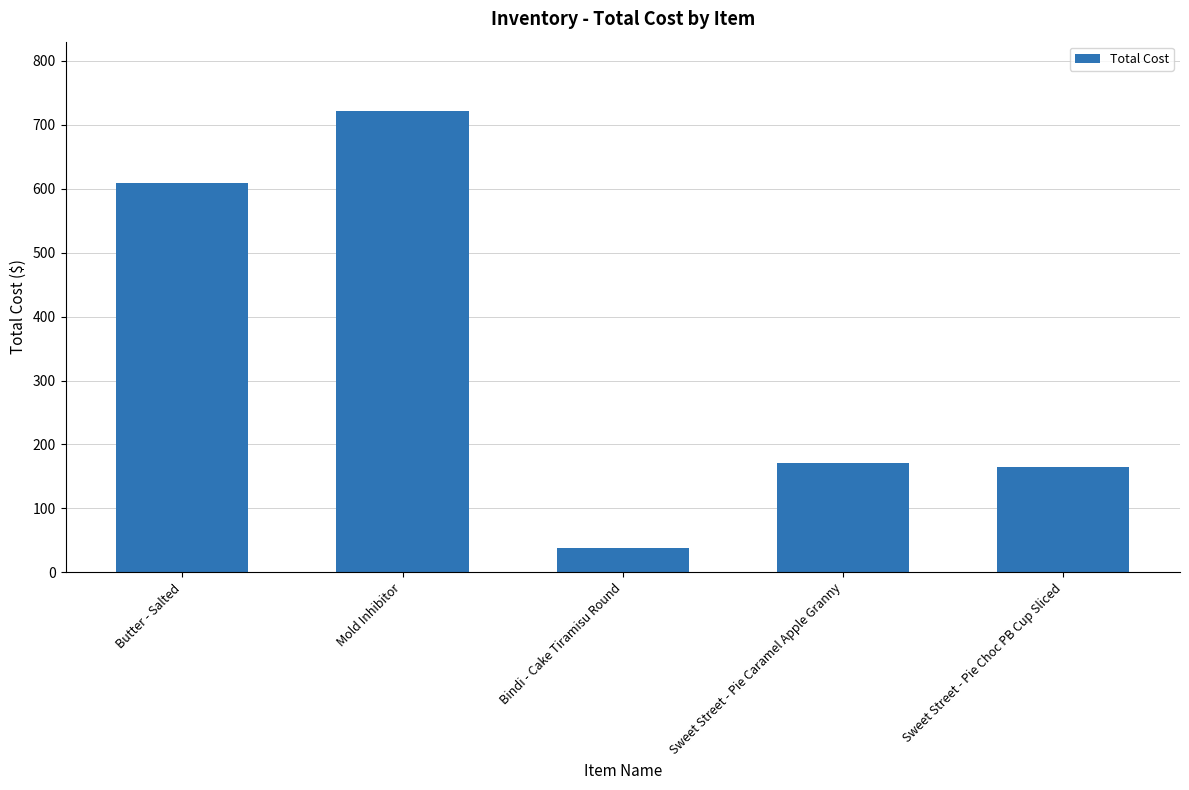

What is the average value?

340.8